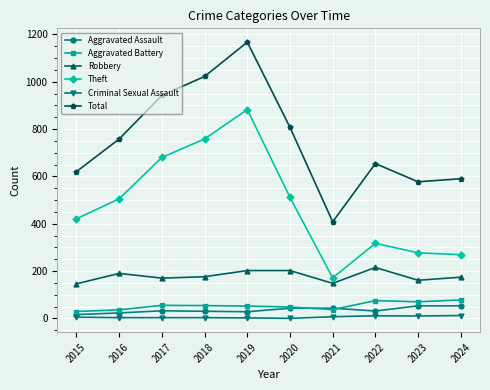

What is the sum of all Total values?

7545